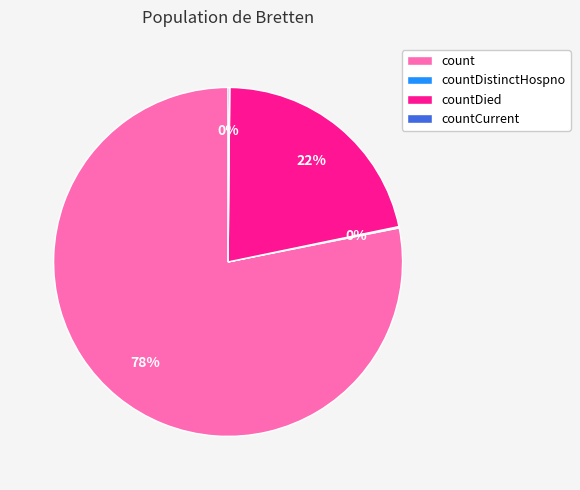

Which category has the biggest portion of the pie?

count